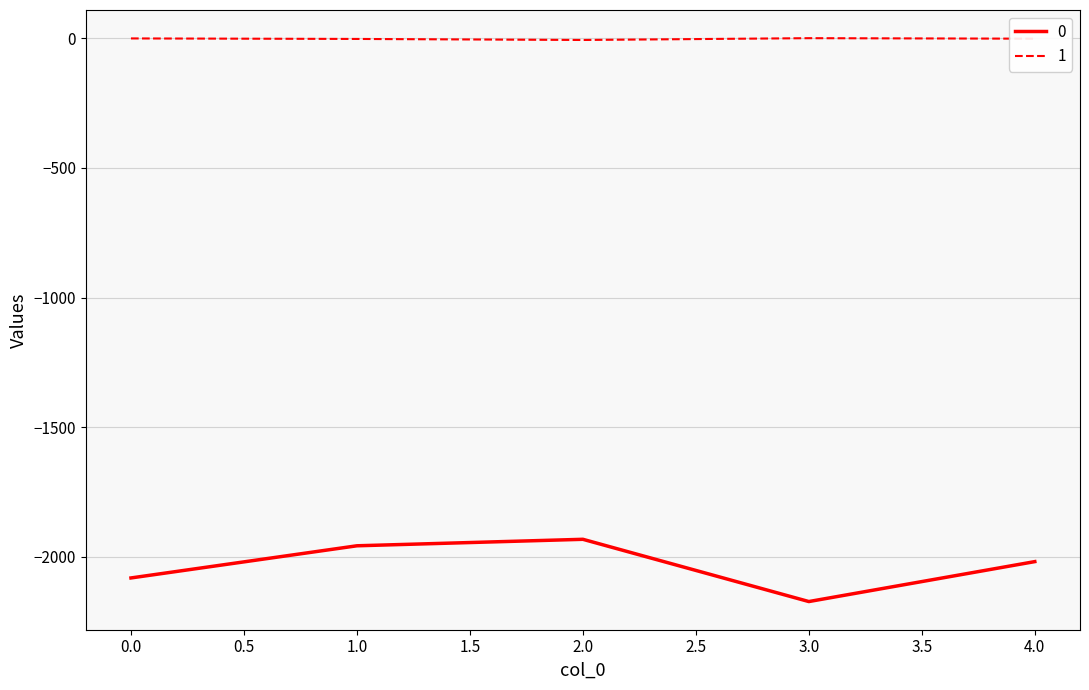

The value of 0 at 0.0 is -604. True or false?

False